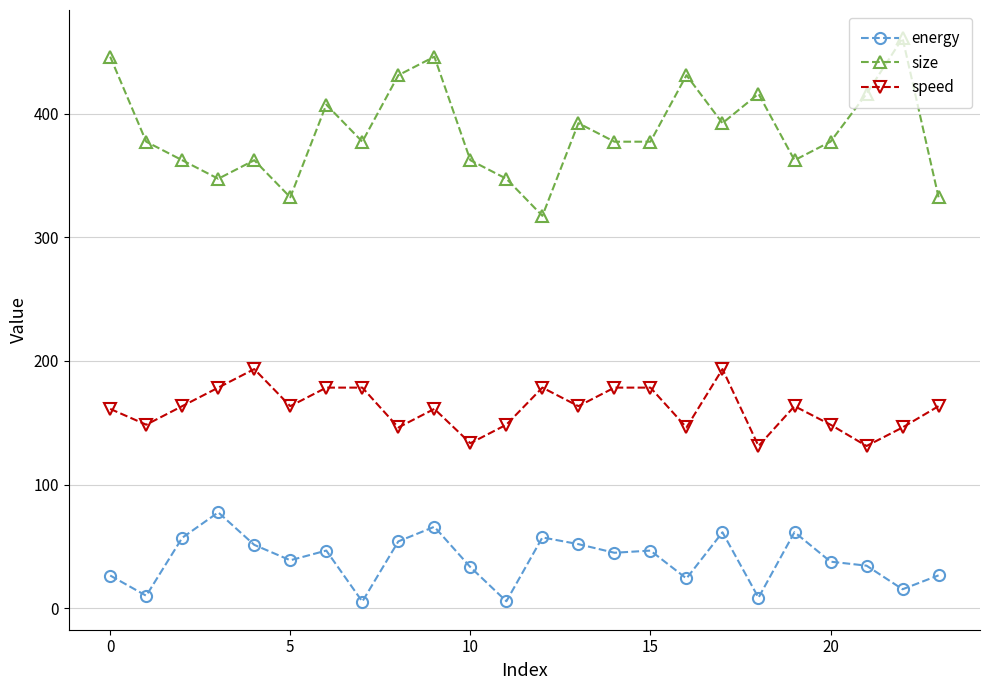

List the series in order of their overall mean, lowest first.

energy, speed, size